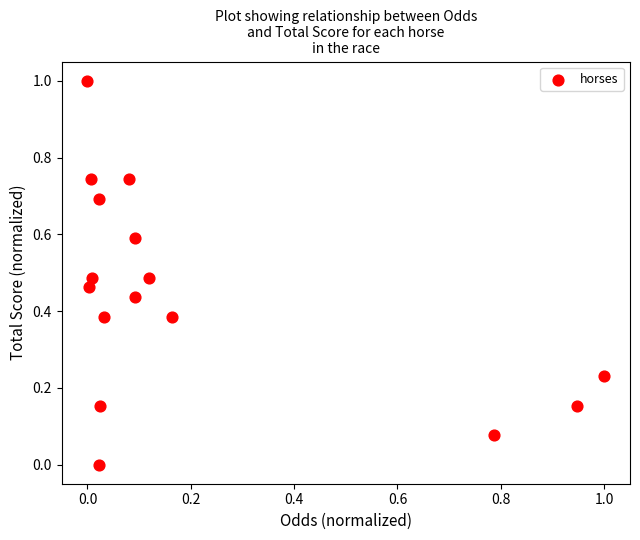

What is the range of Y values (max minus min)?

1.0